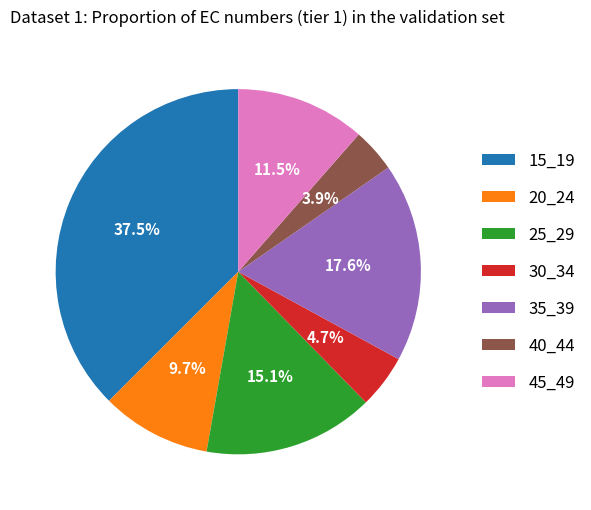

Is there a majority slice in this chart?

No